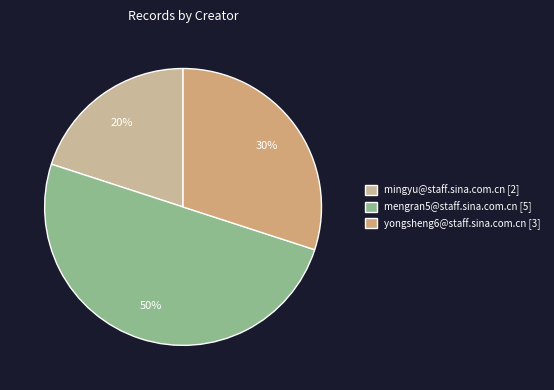

Count the number of slices in the pie.

3